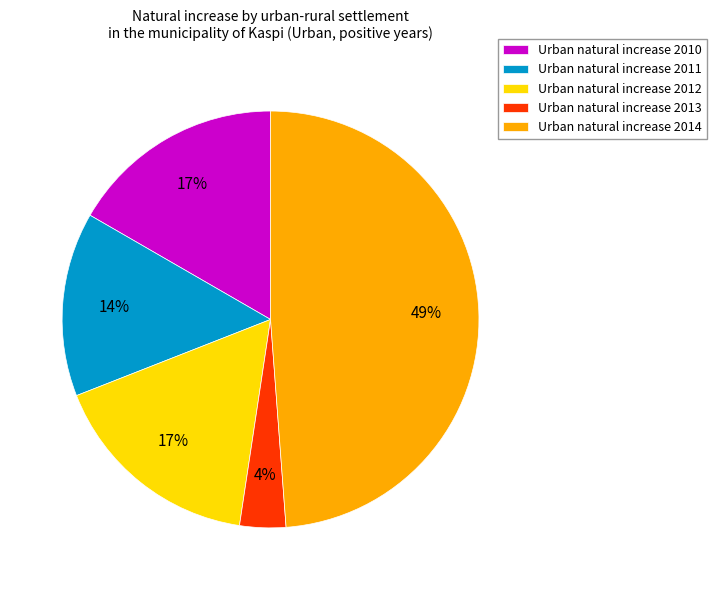

Between Urban natural increase 2013 and Urban natural increase 2010, which is larger?

Urban natural increase 2010